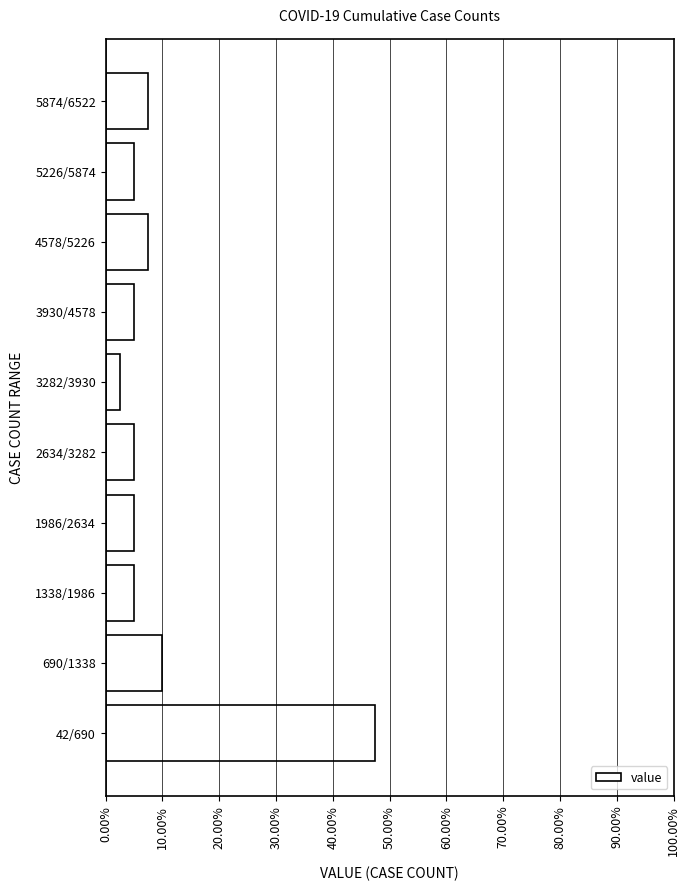

Reading bottom to top, transcribe all the data shown in this chart.

42/690=47.5	690/1338=10.0	1338/1986=5.0	1986/2634=5.0	2634/3282=5.0	3282/3930=2.5	3930/4578=5.0	4578/5226=7.5	5226/5874=5.0	5874/6522=7.5